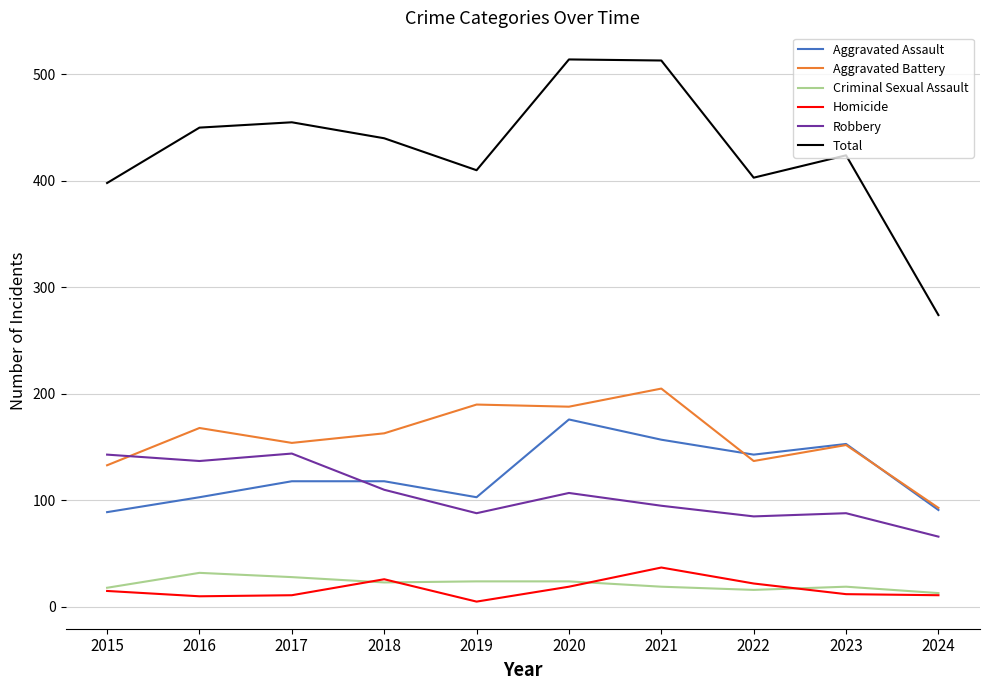

Which series has the largest total across all categories?

Total